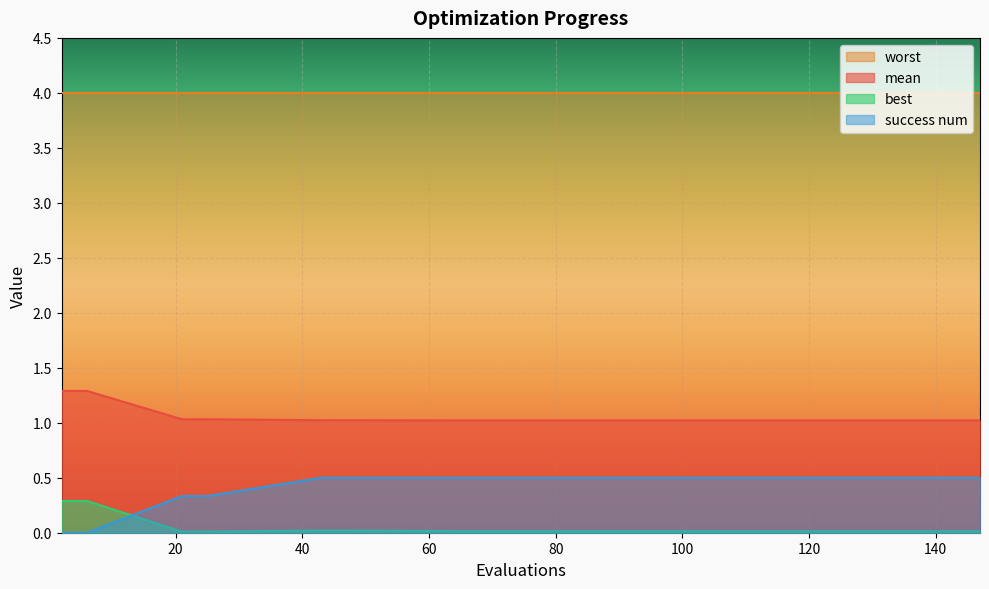

What are all the series names shown in the legend?

worst, mean, best, success num